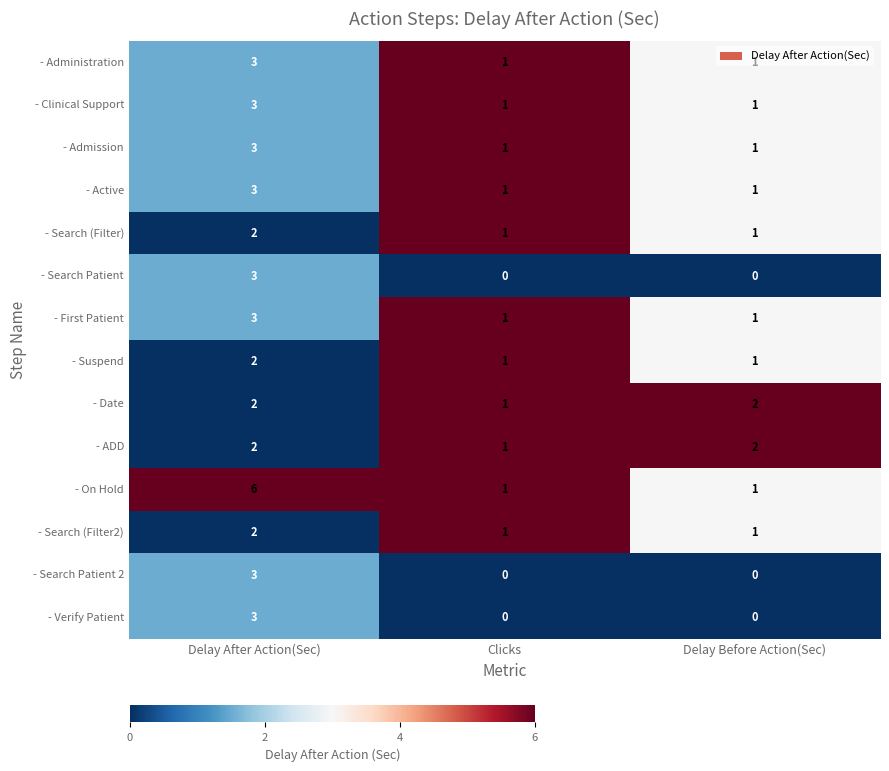

Which category has the highest value across all series?

Delay After Action(Sec)